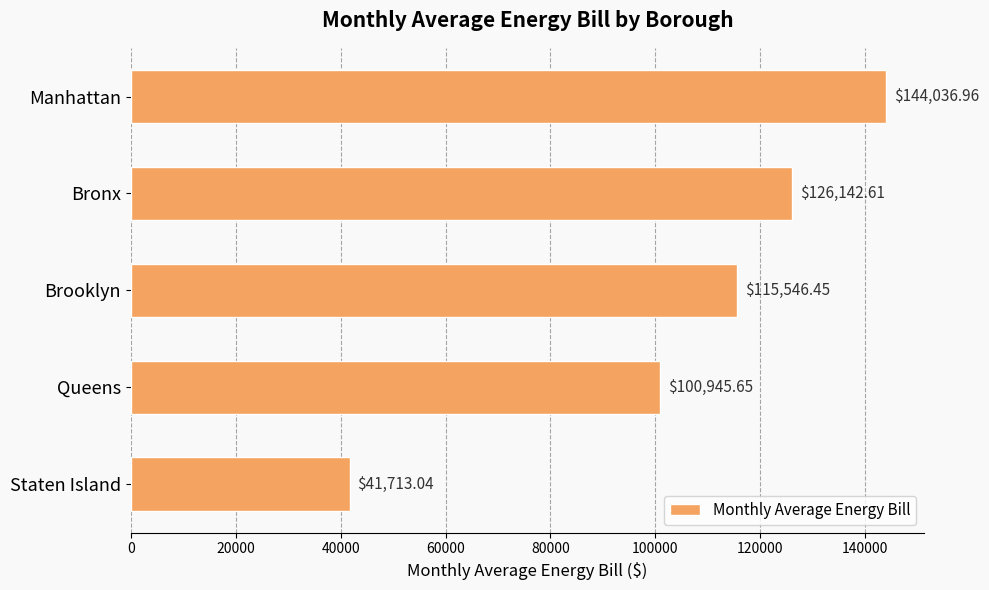

What is the ratio of the value at Staten Island to the value at Queens?

0.4